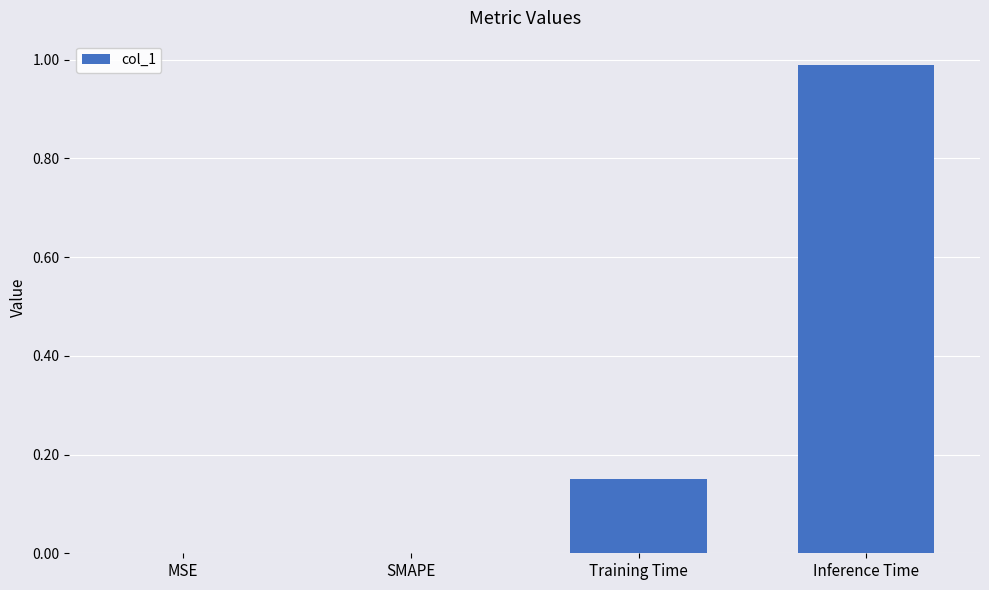

Are the bars horizontal?

No